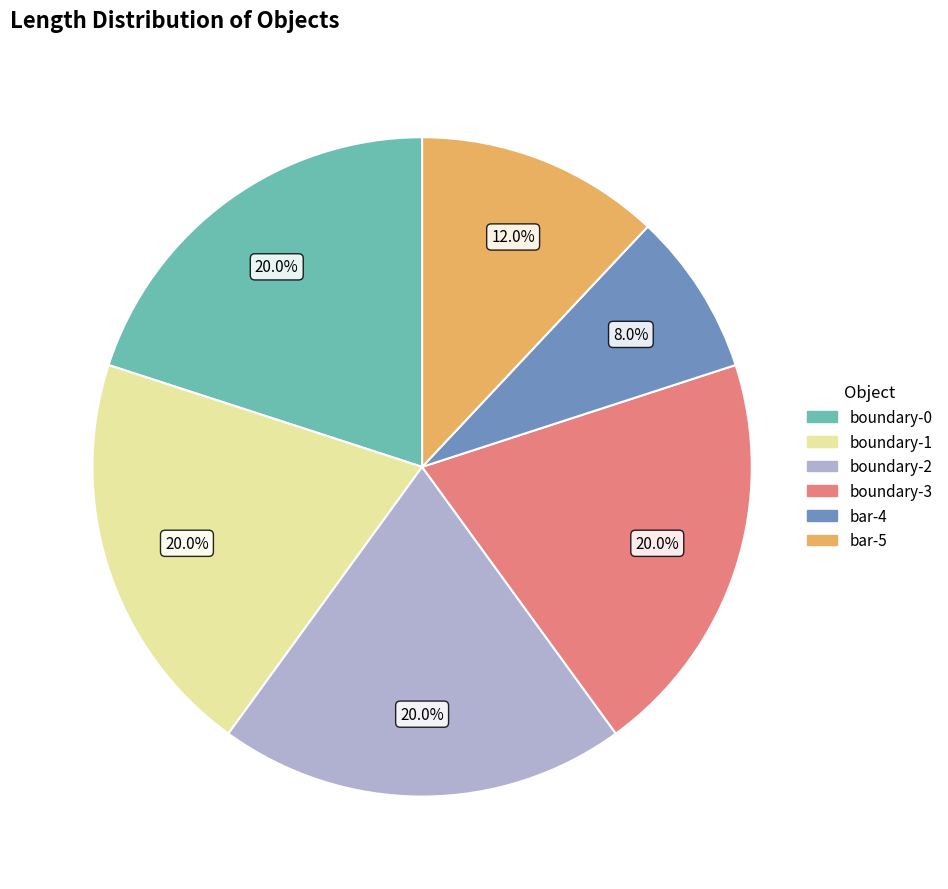

Which slice is the smallest?

bar-4